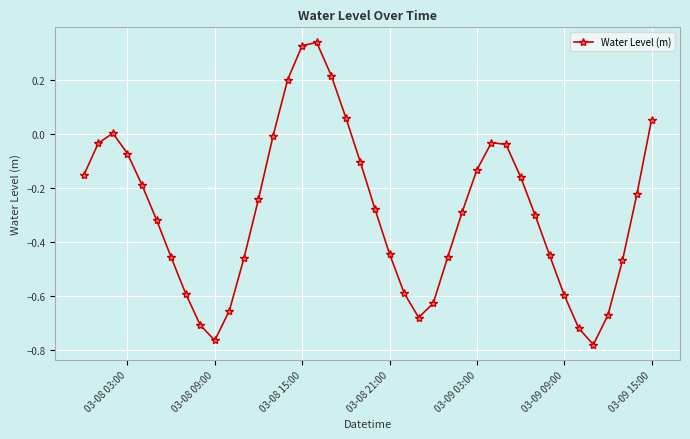

Count the number of categories in the chart.

40